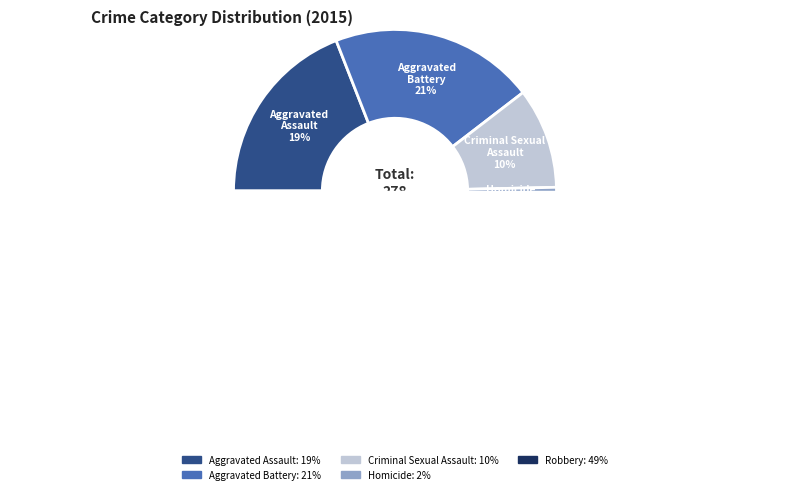

Between Aggravated Assault and Criminal Sexual Assault, which is larger?

Aggravated Assault